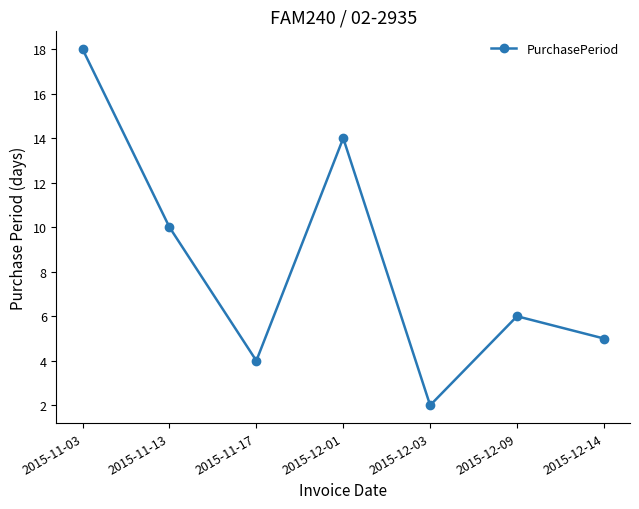

Does the chart display data point markers on the line(s)?

Yes